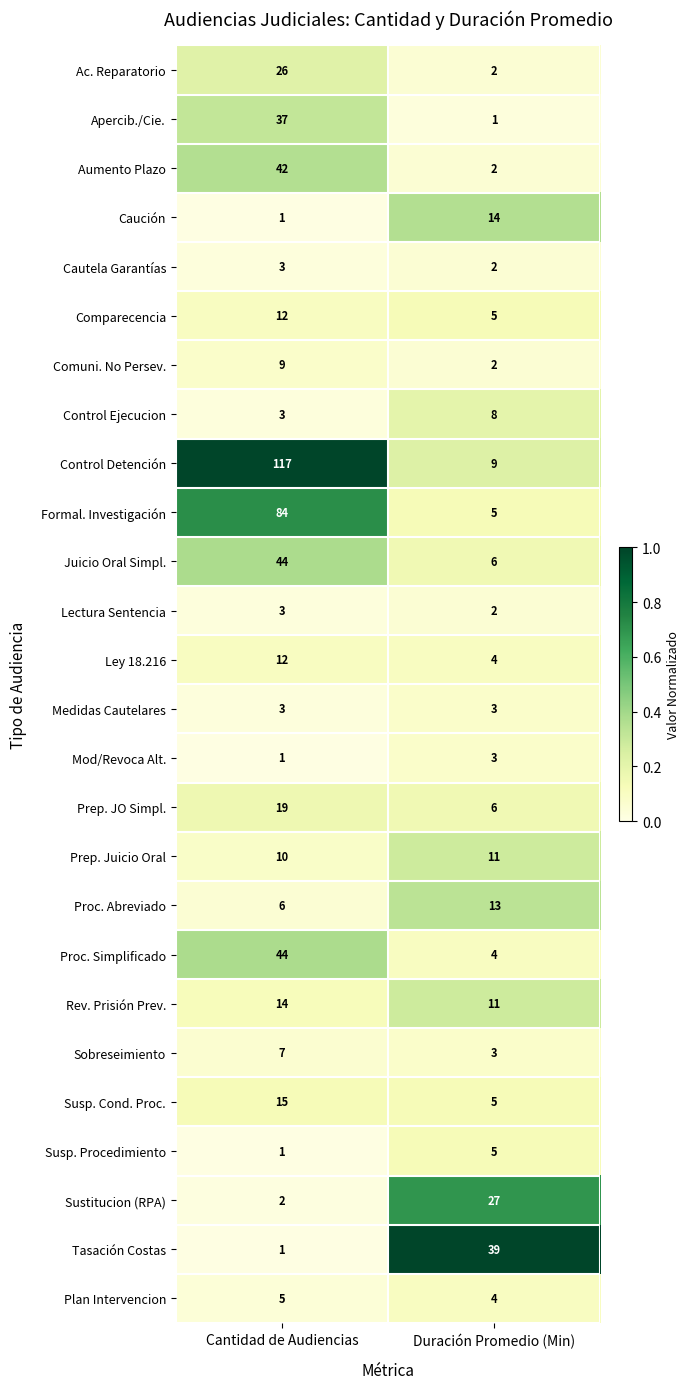

List the labels in order of Plan Intervencion value, largest first.

Cantidad de Audiencias, Duración Promedio (Min)